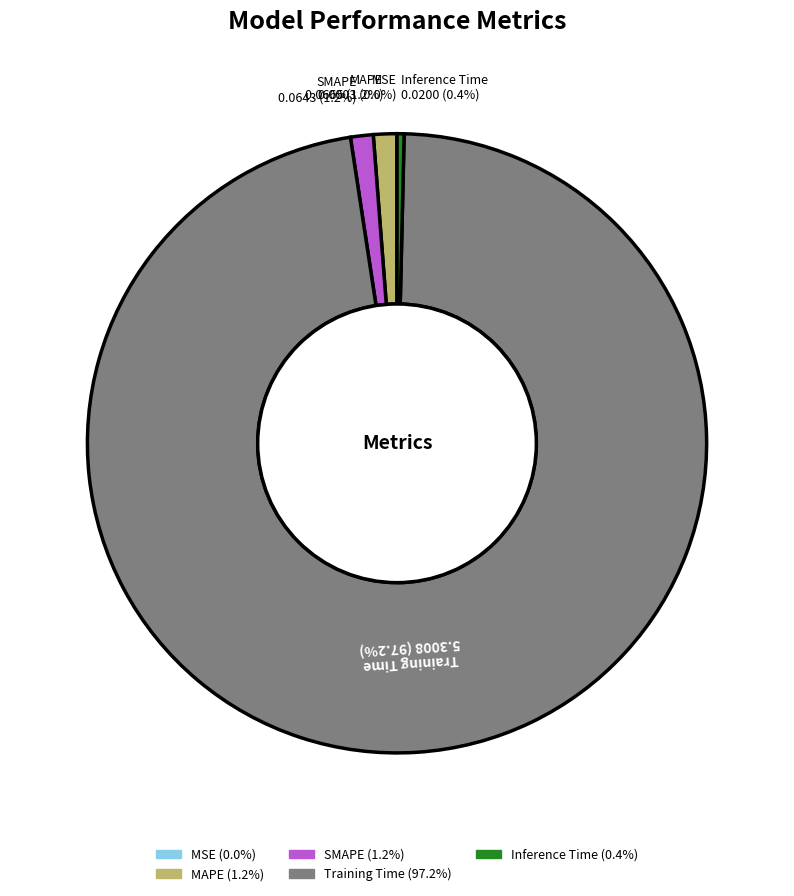

Combined, what portion of the pie is MAPE and Inference Time?

1.6%